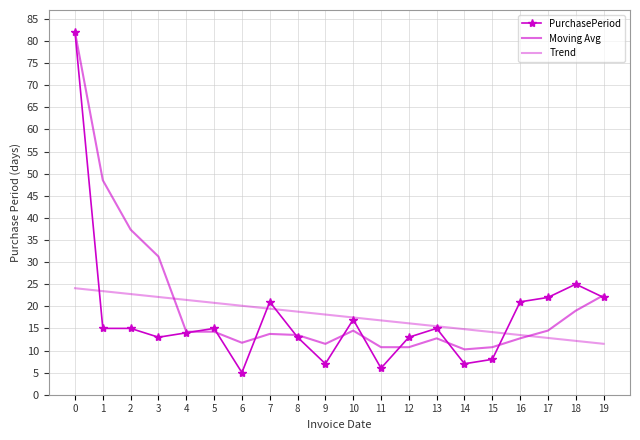

What is the approximate value of Trend at 11?

16.8